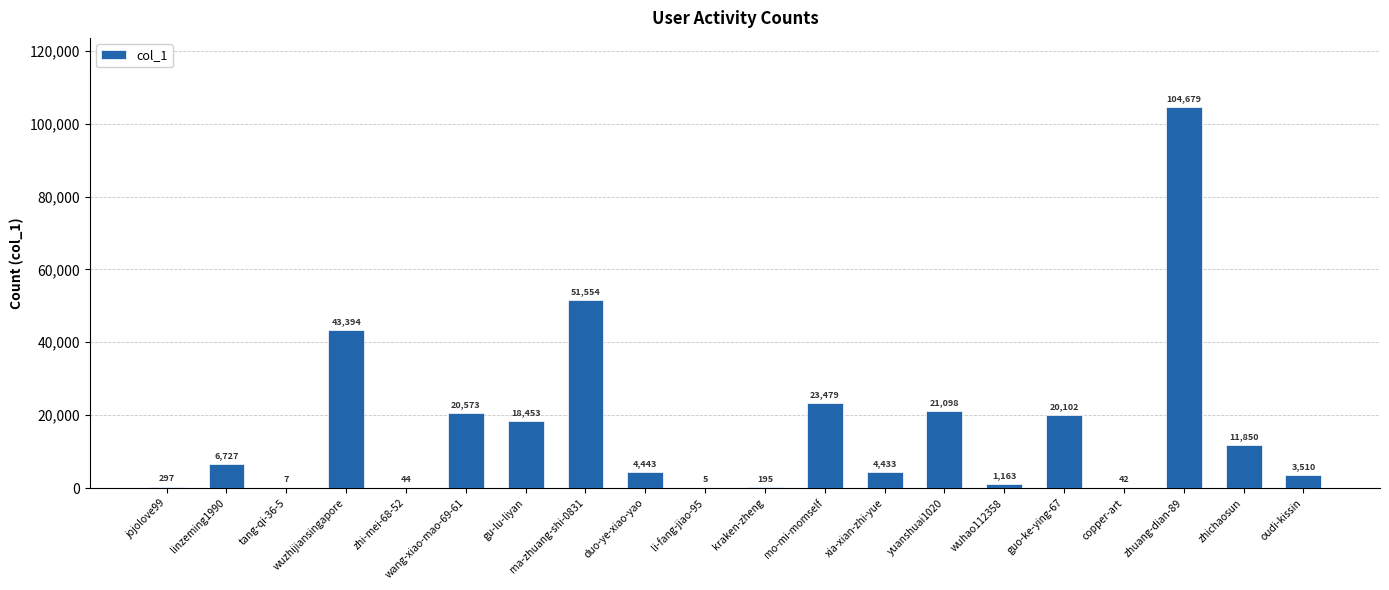

How many categories are shown in the chart?

20